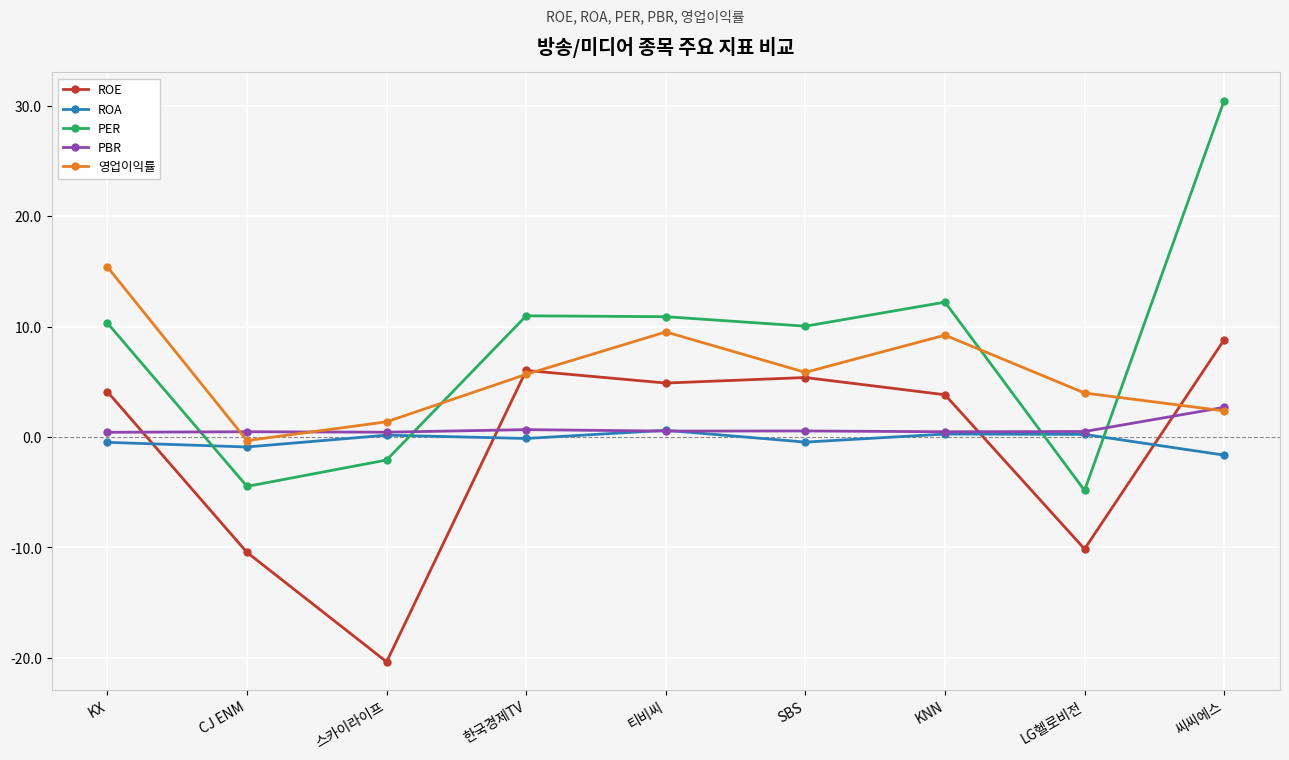

Between LG헬로비전 and 씨씨에스, which series saw the biggest shift?

PER